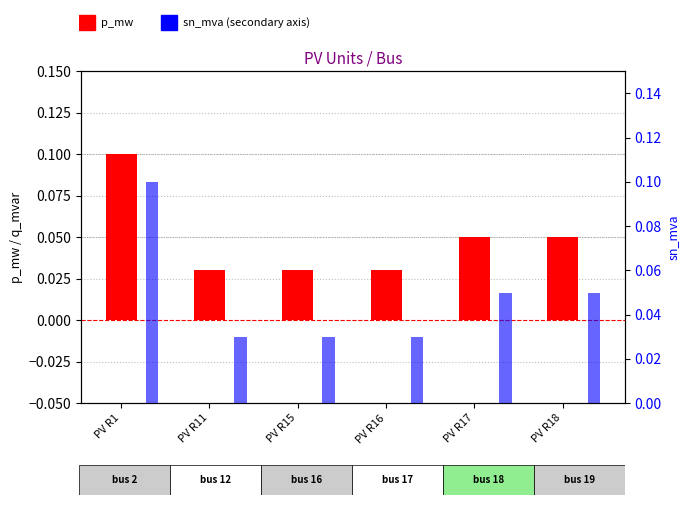

Is the value of q_mvar at PV R18 greater than the value of p_mw at PV R17?

No